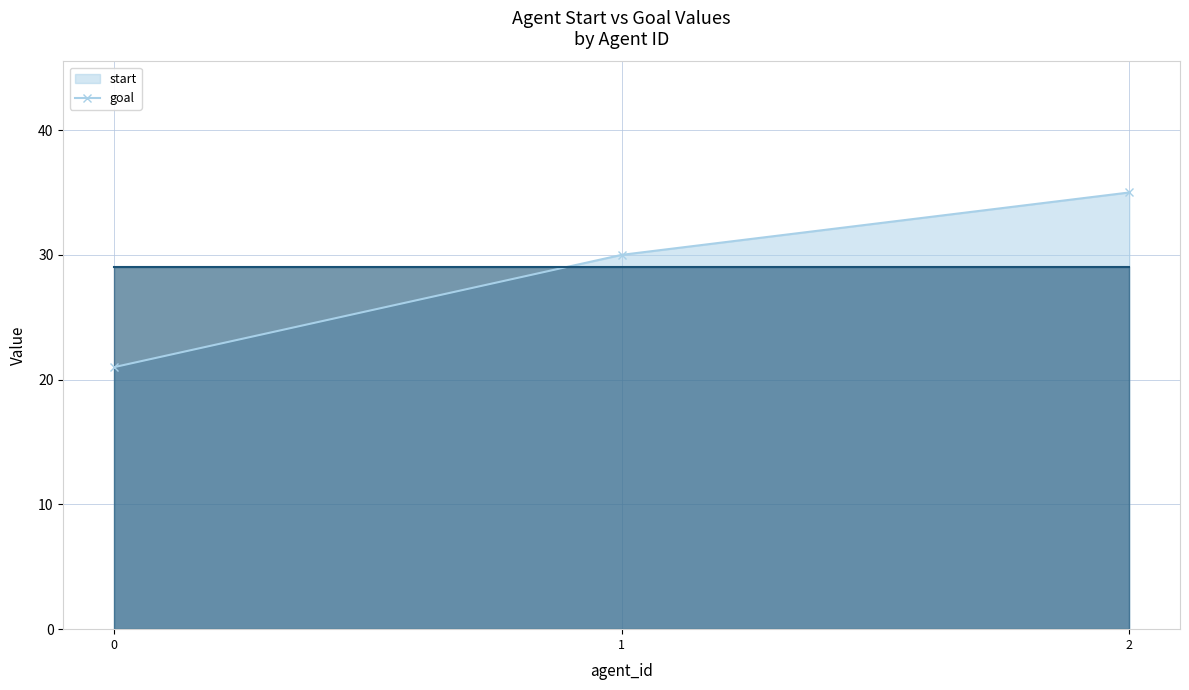

How many lines are shown in the chart?

1